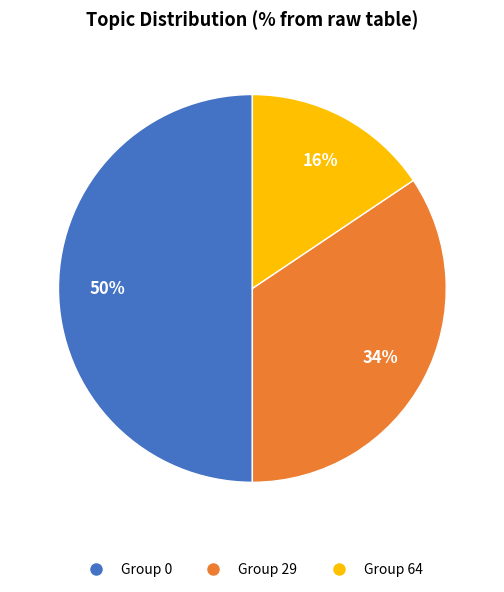

Rank the categories by value from lowest to highest.

Group 64, Group 29, Group 0